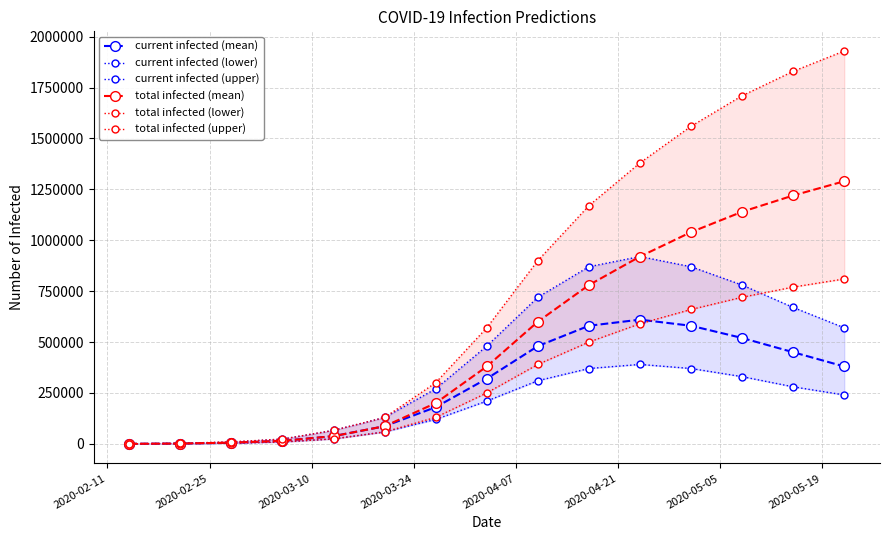

In current infected (lower), how many points are higher than both neighbors (excluding endpoints)?

1